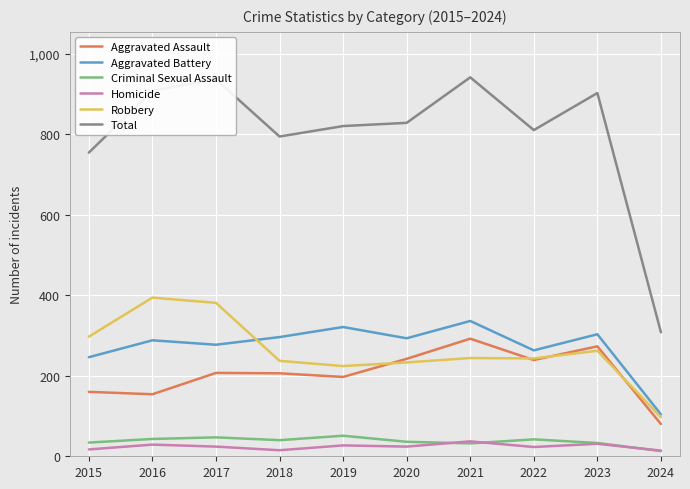

What is the total value across all series at 2020?

1656